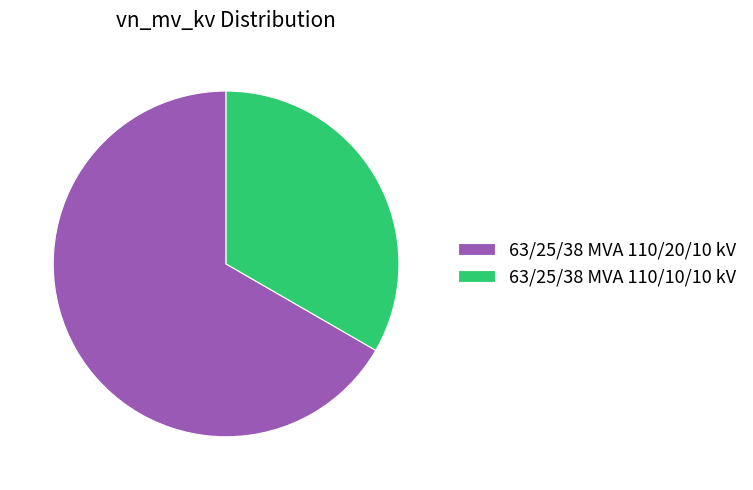

Which slice represents more than half of the pie?

63/25/38 MVA 110/20/10 kV